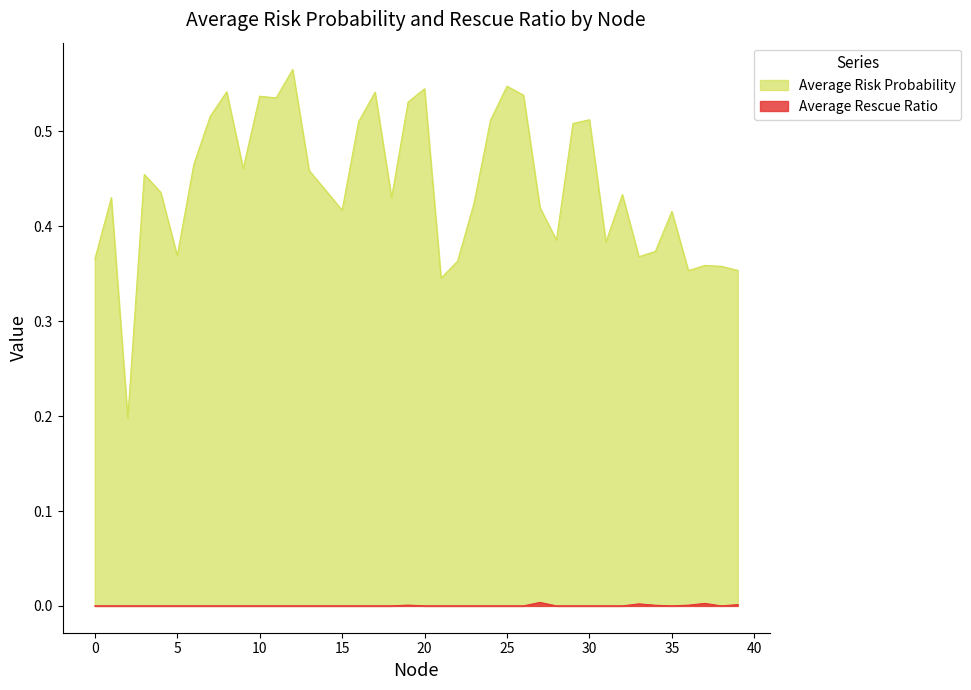

Between 28 and 35, which is larger?

35